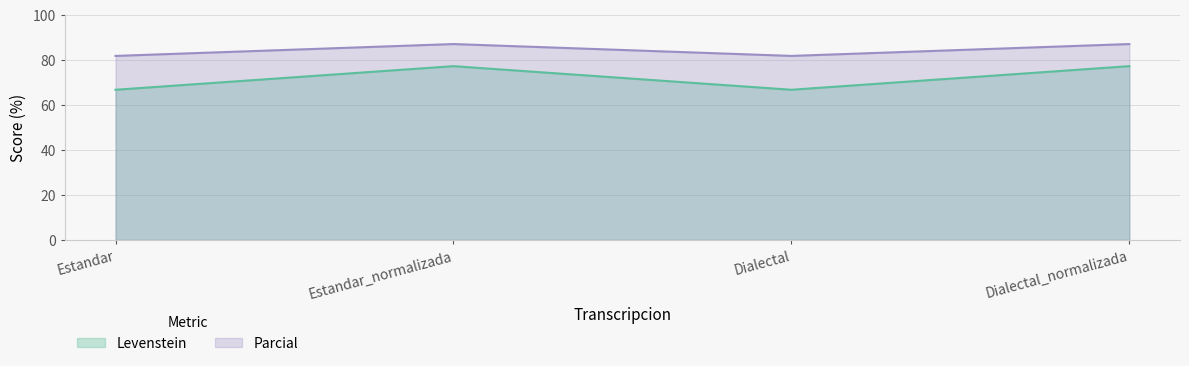

Rank the series at Dialectal from highest to lowest value.

Parcial, Levenstein